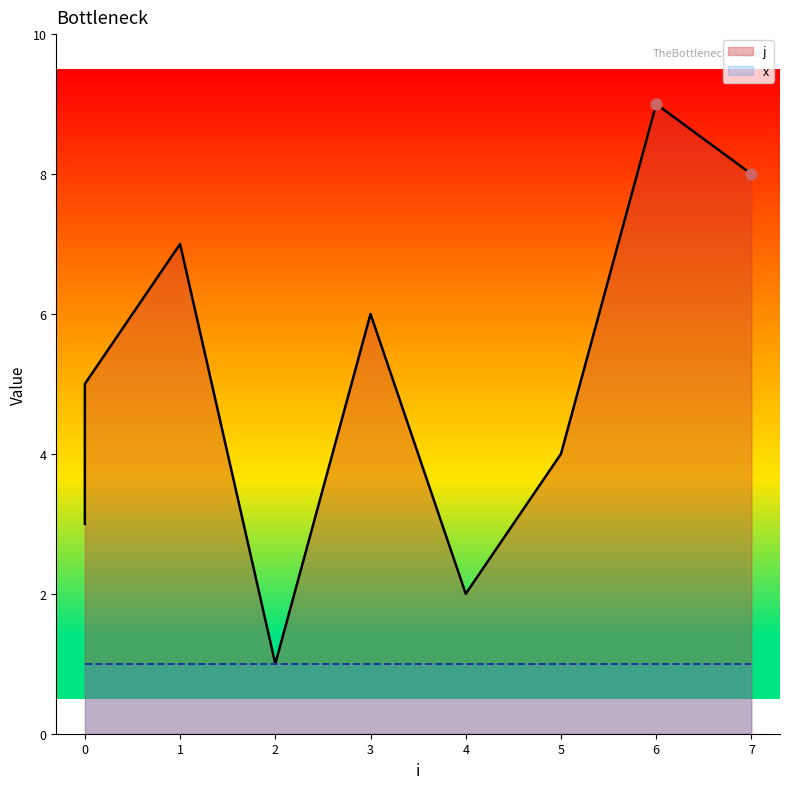

What is the change in value from 0 to 7?

+5